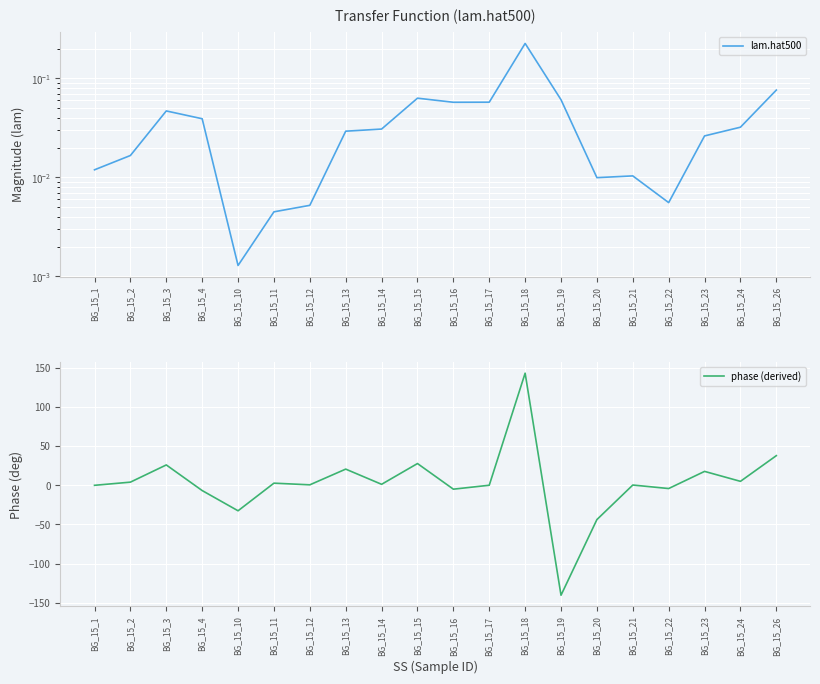

At which category is the sum across all series the highest?

BG_15_18